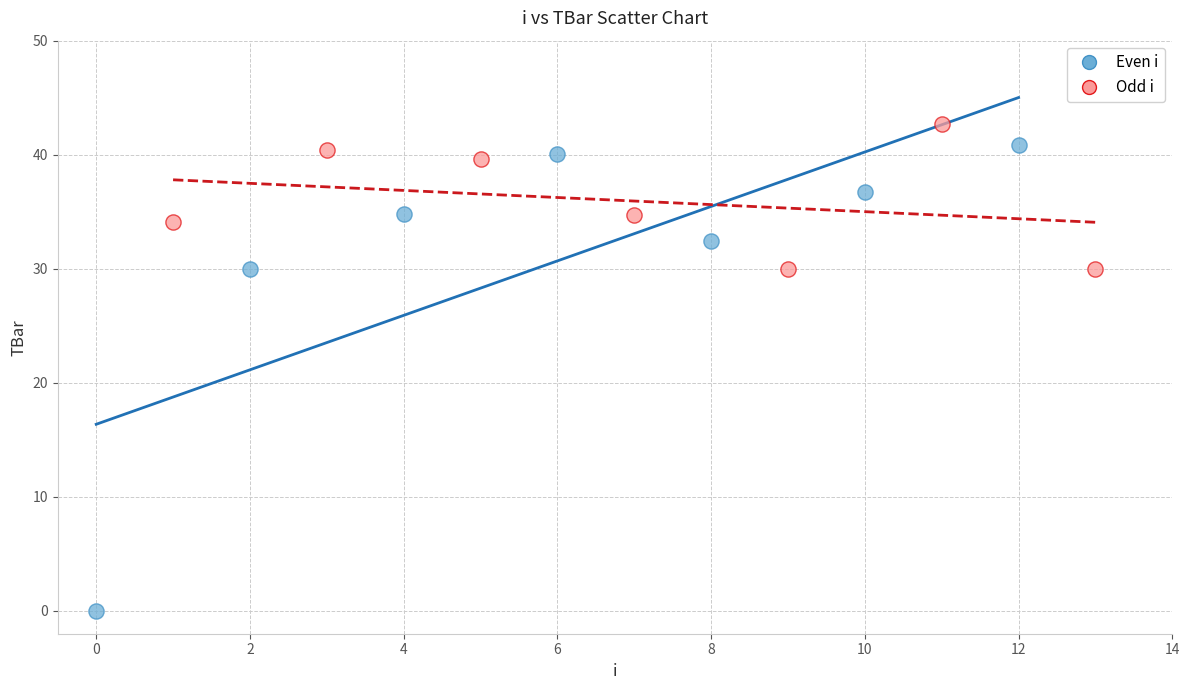

What are all the series names shown in the legend?

Even i, Odd i